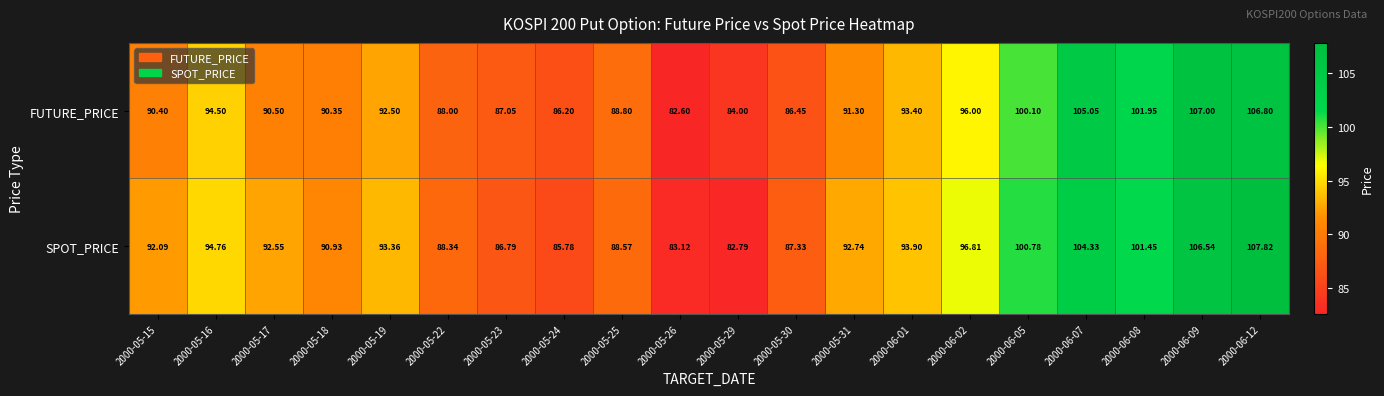

At which category does the chart reach its minimum across all series?

2000-05-26